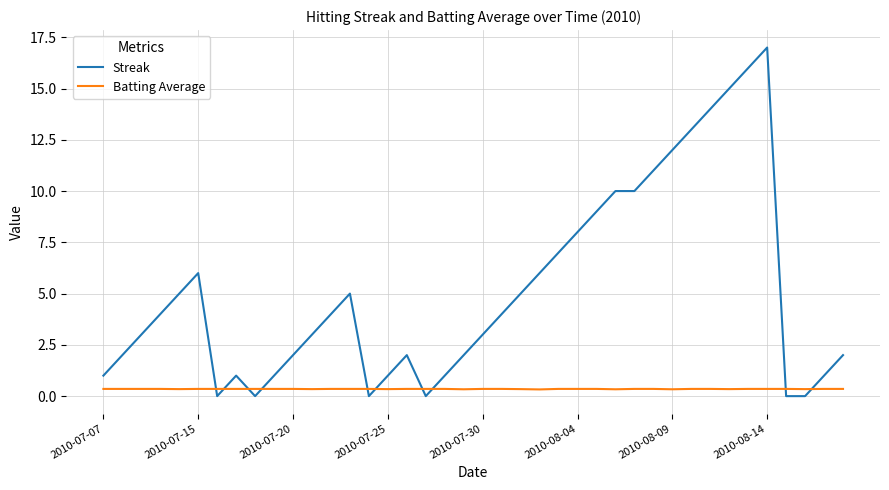

Rank the series by their maximum value, from lowest to highest.

Batting Average, Streak